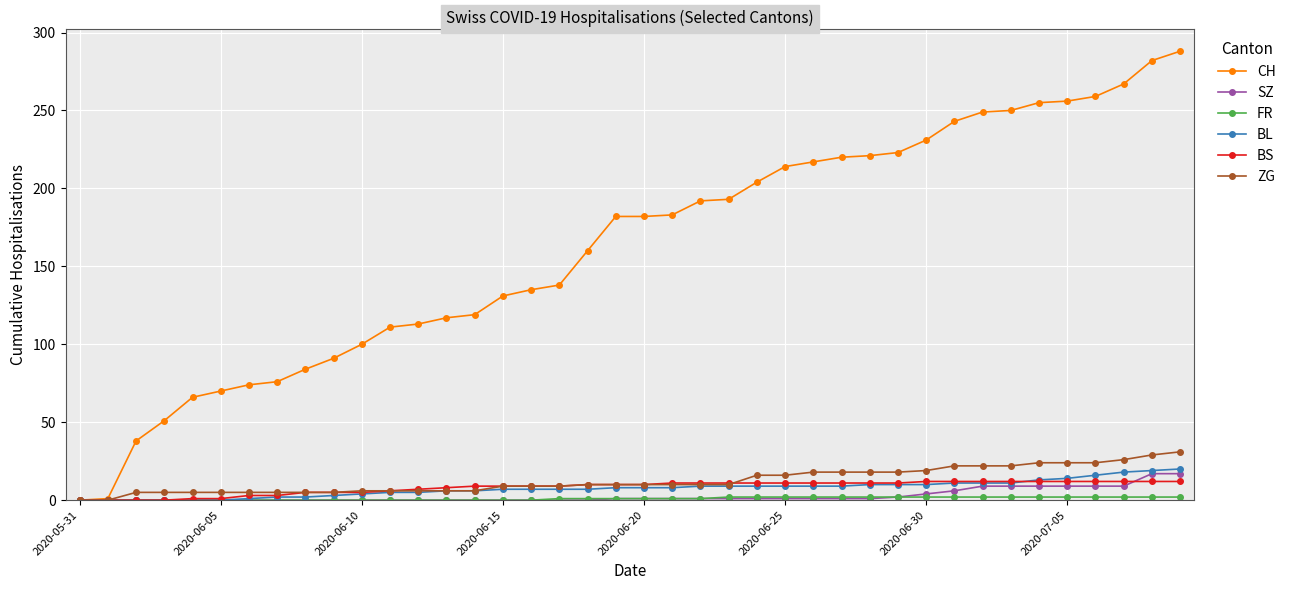

What is the greatest value displayed?

288